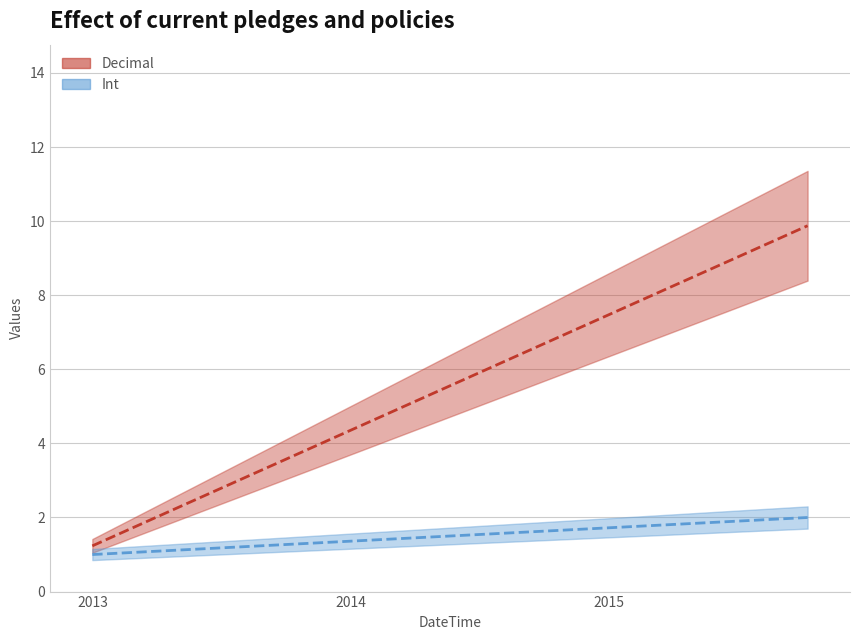

What is the sum of all Int values?

3.0